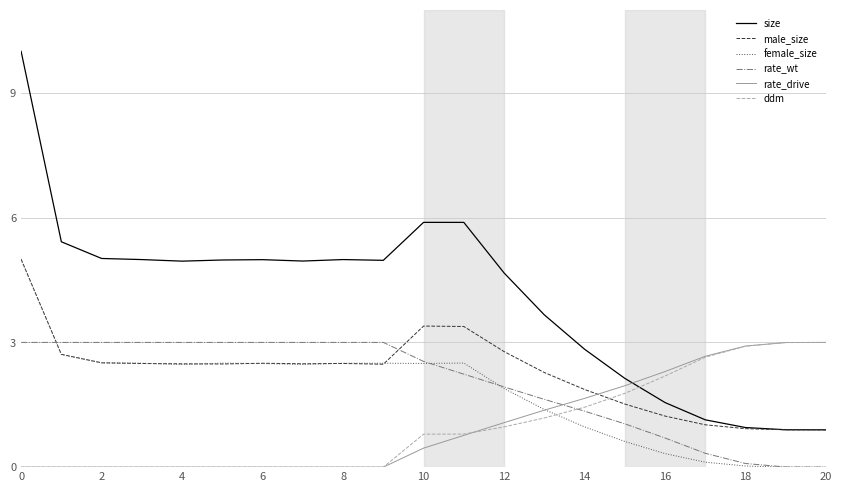

What is the average value of the size series?

4.1